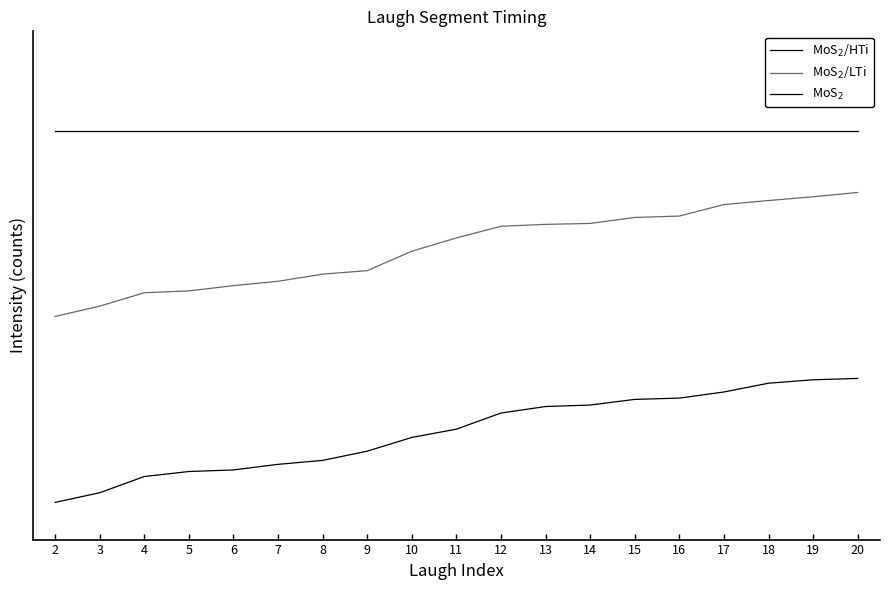

Does the chart have visible grid lines?

No